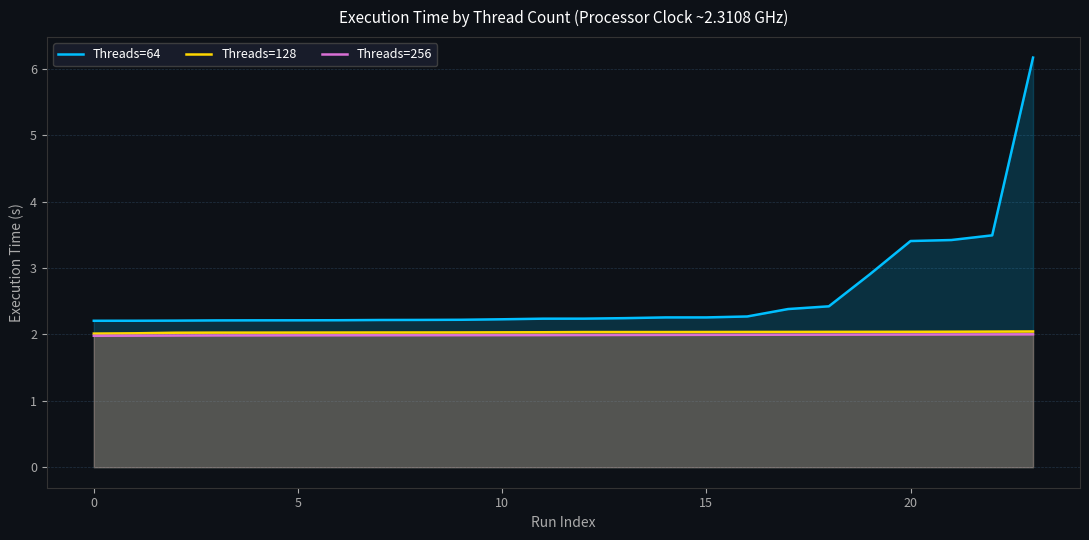

Which series has the largest total across all categories?

Threads=64